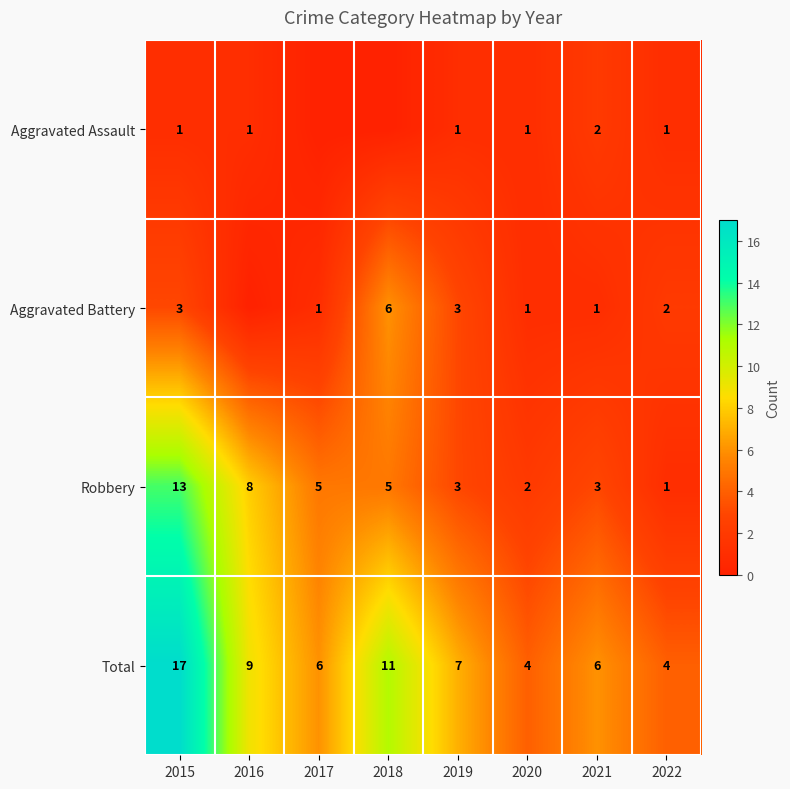

The value of Total at 2016 is 9. True or false?

True